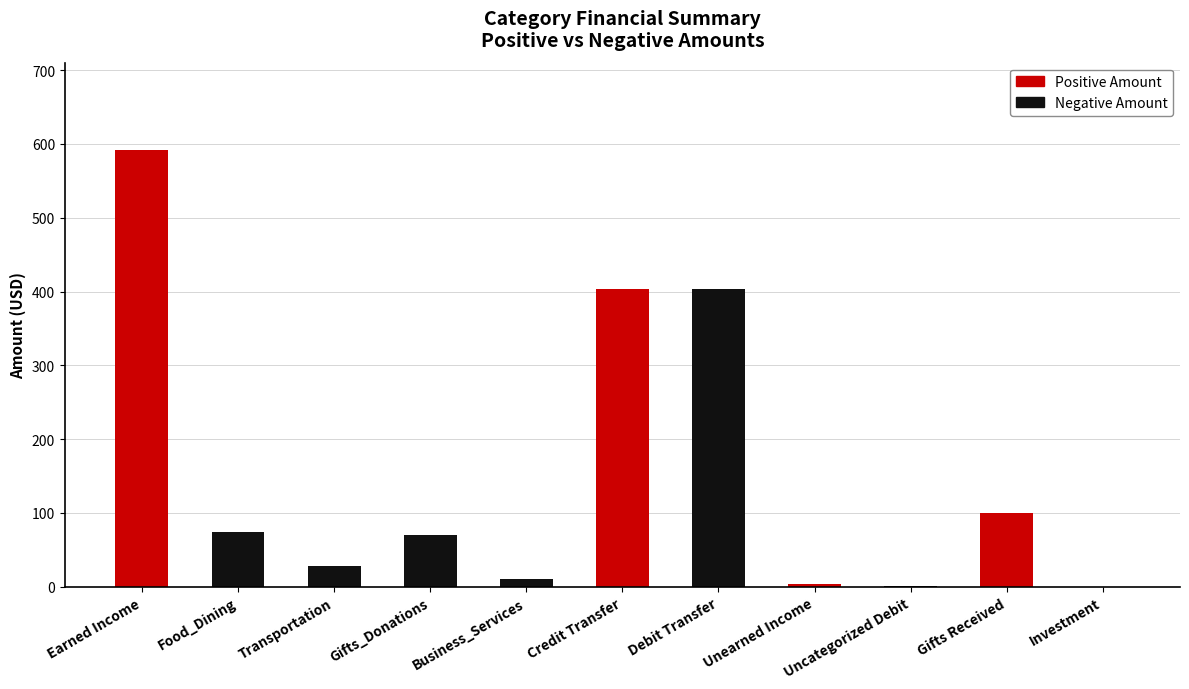

At which category is the sum across all series the highest?

Earned Income